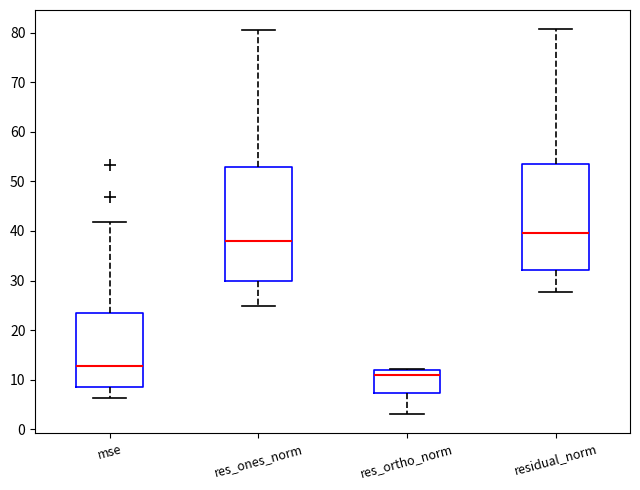

Which box's median line is the lowest?

res_ortho_norm